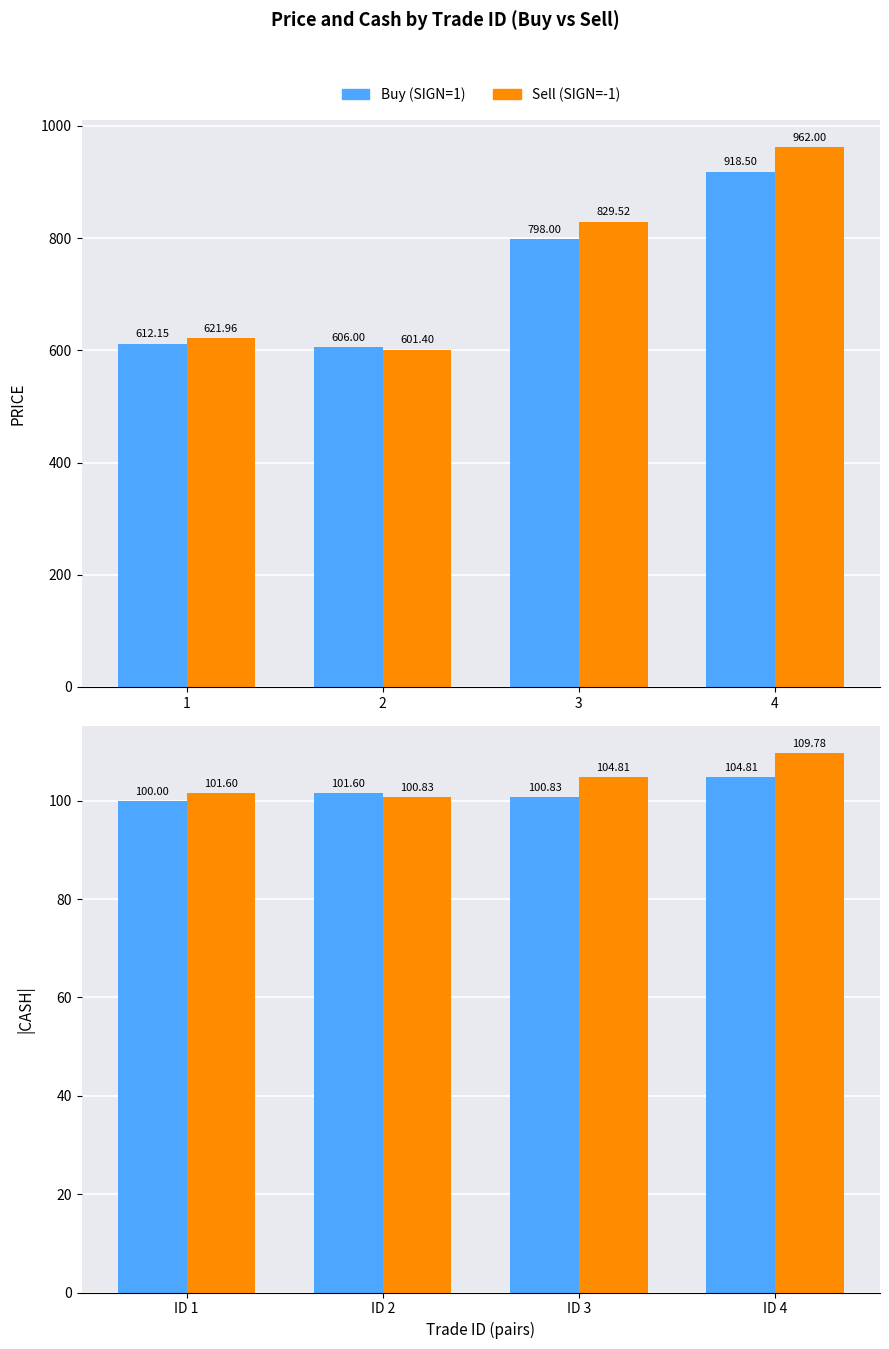

Rank the categories by Sell (SIGN=-1) value from lowest to highest.

2, 1, 3, 4